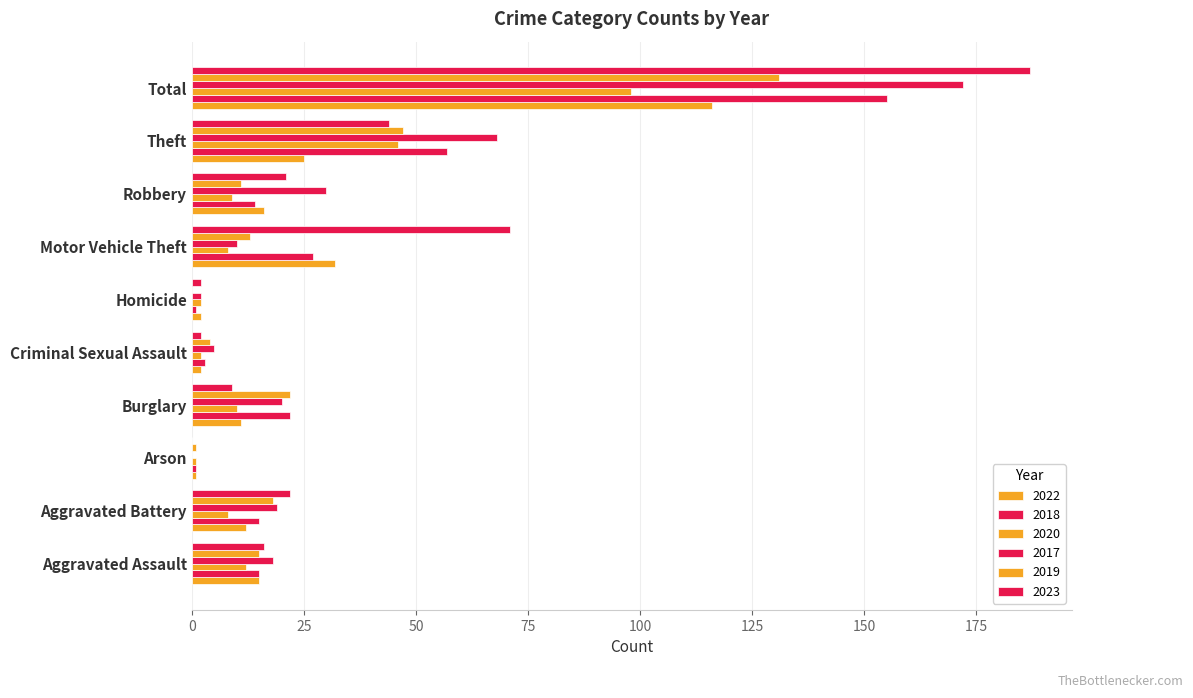

What is the spread (max minus min) of values at Total?

89